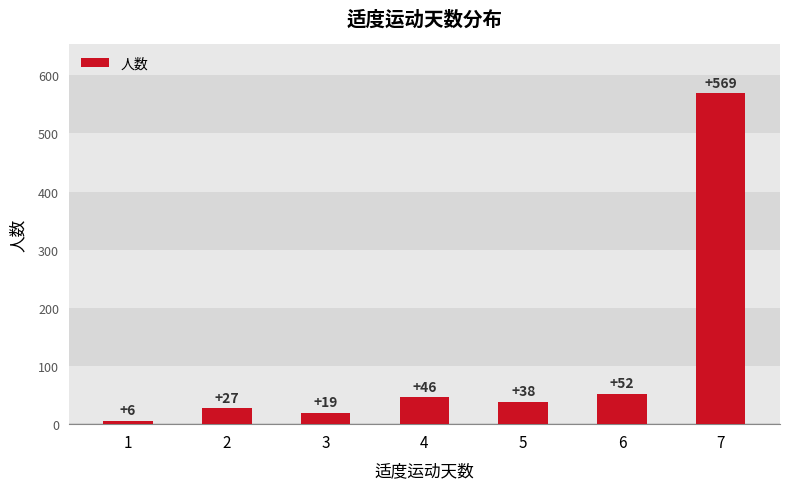

True or false: the data shows 52 at 6.

True